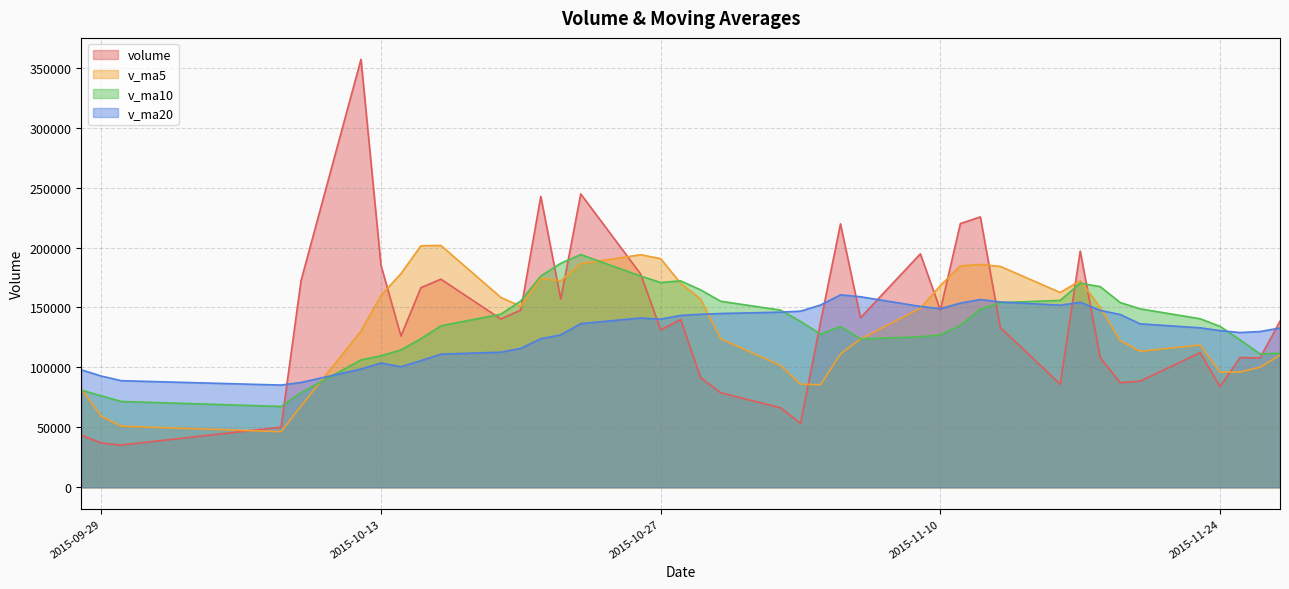

What is the difference between the highest and lowest values at 2015-10-08?

38877.8